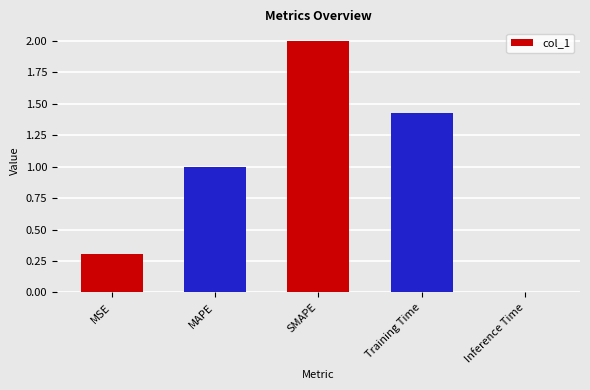

What is the maximum value shown in the chart?

2.0